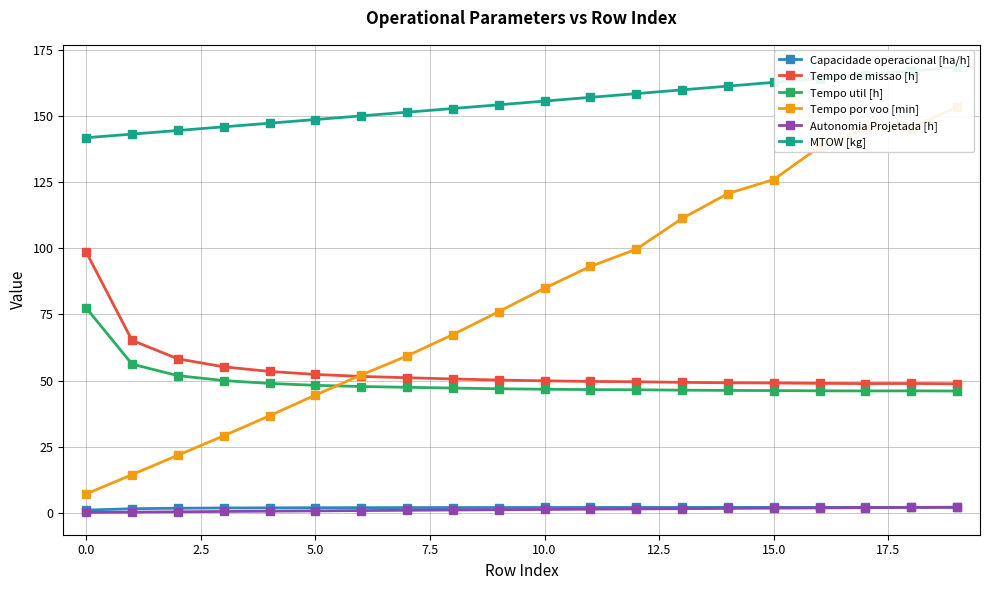

The value of Tempo de missao [h] at 15.0 is 49.1. True or false?

True